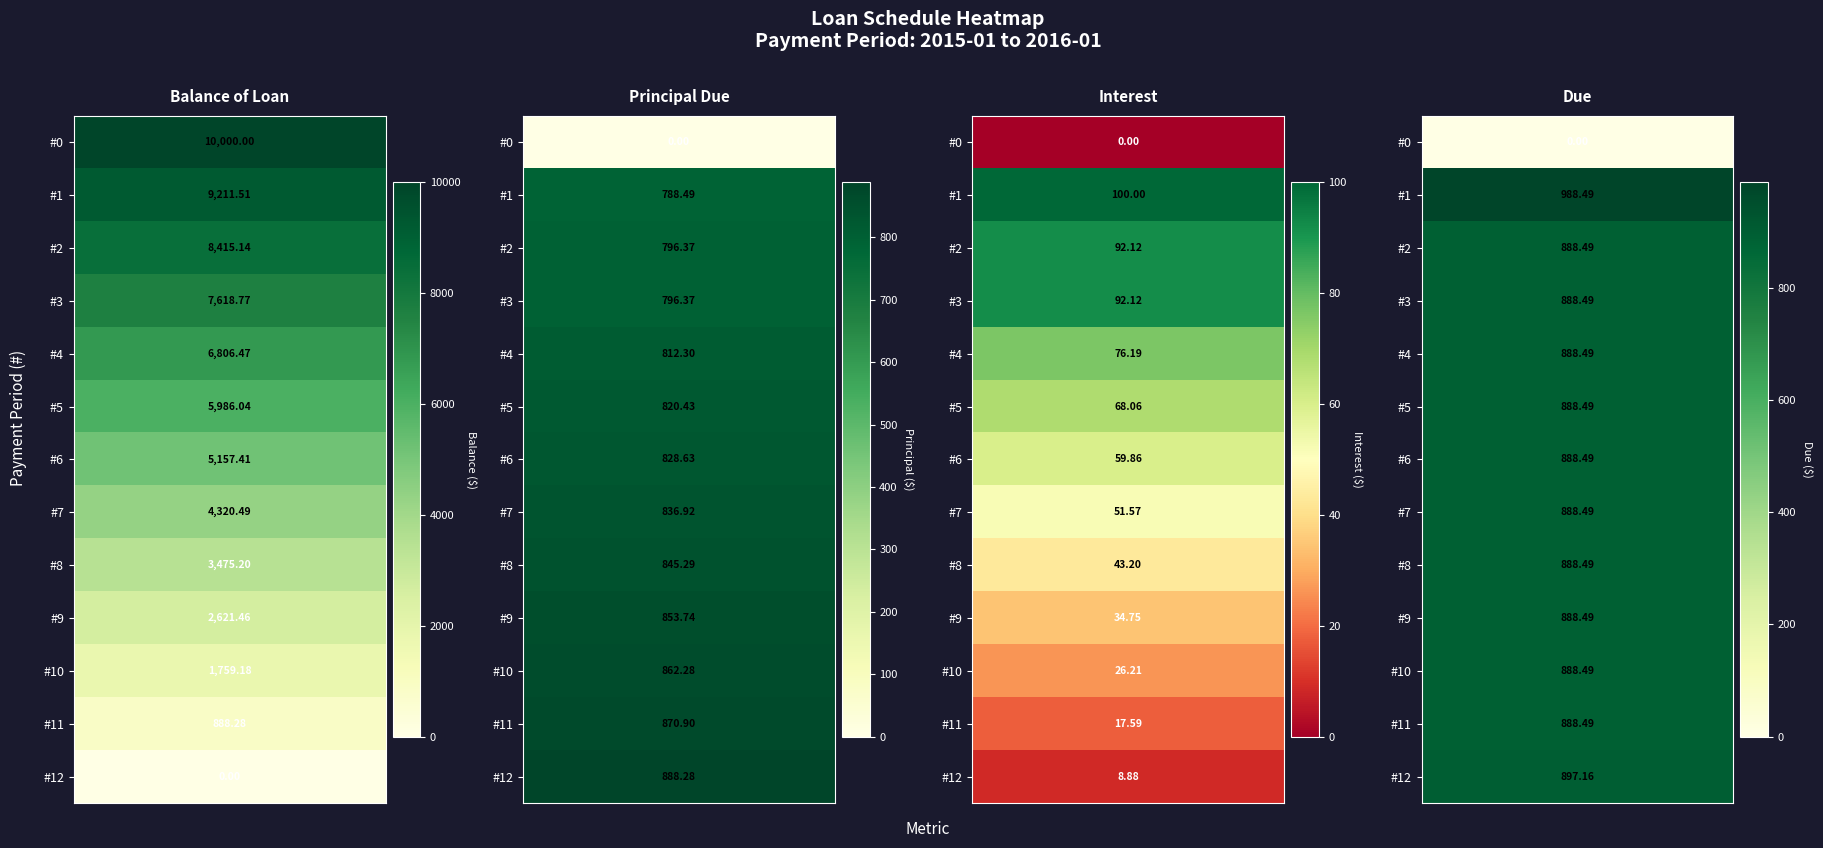

Which series has the largest range (max minus min)?

Balance of Loan